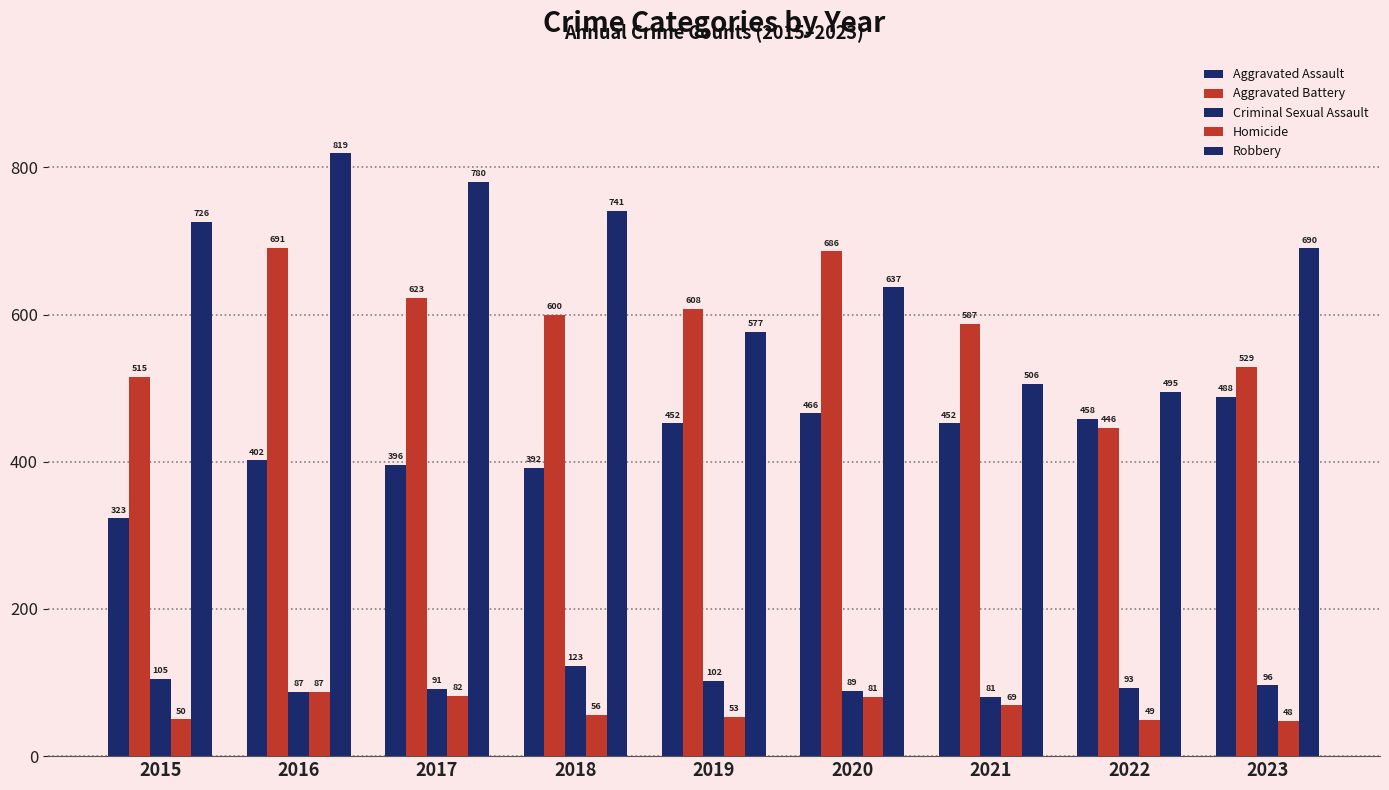

Reading left to right, transcribe all the data shown in this chart.

Aggravated Assault: 323	402	396	392	452	466	452	458	488
Aggravated Battery: 515	691	623	600	608	686	587	446	529
Criminal Sexual Assault: 105	87	91	123	102	89	81	93	96
Homicide: 50	87	82	56	53	81	69	49	48
Robbery: 726	819	780	741	577	637	506	495	690